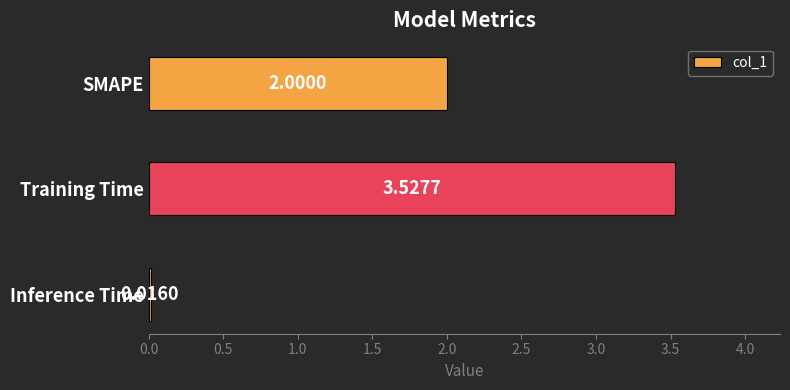

What is the sum of all values?

5.5